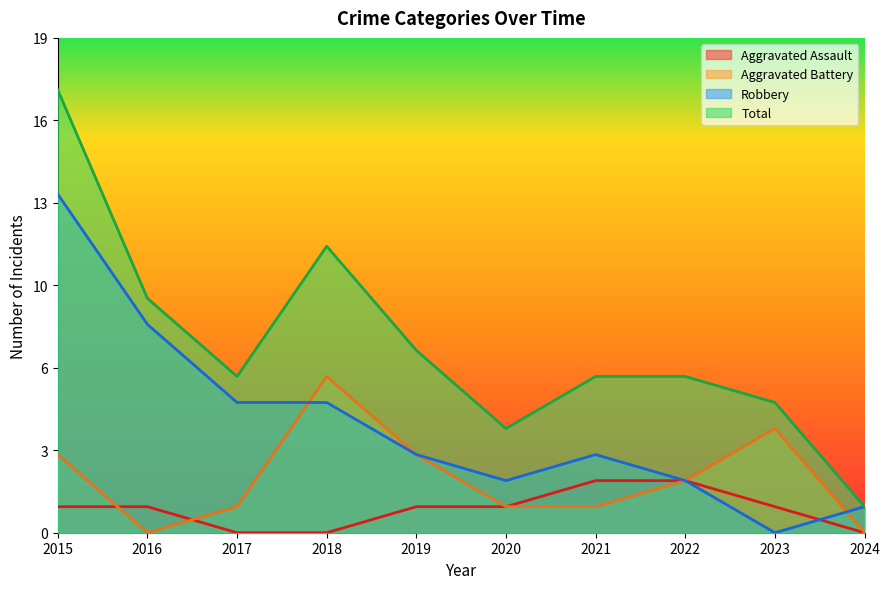

Reading left to right, extract all data points from this chart.

Aggravated Assault: 2015=1	2016=1	2017=0	2018=0	2019=1	2020=1	2021=2	2022=2	2023=1	2024=0
Aggravated Battery: 2015=3	2016=0	2017=1	2018=6	2019=3	2020=1	2021=1	2022=2	2023=4	2024=0
Robbery: 2015=13	2016=8	2017=5	2018=5	2019=3	2020=2	2021=3	2022=2	2023=0	2024=1
Total: 2015=17	2016=9	2017=6	2018=11	2019=7	2020=4	2021=6	2022=6	2023=5	2024=1